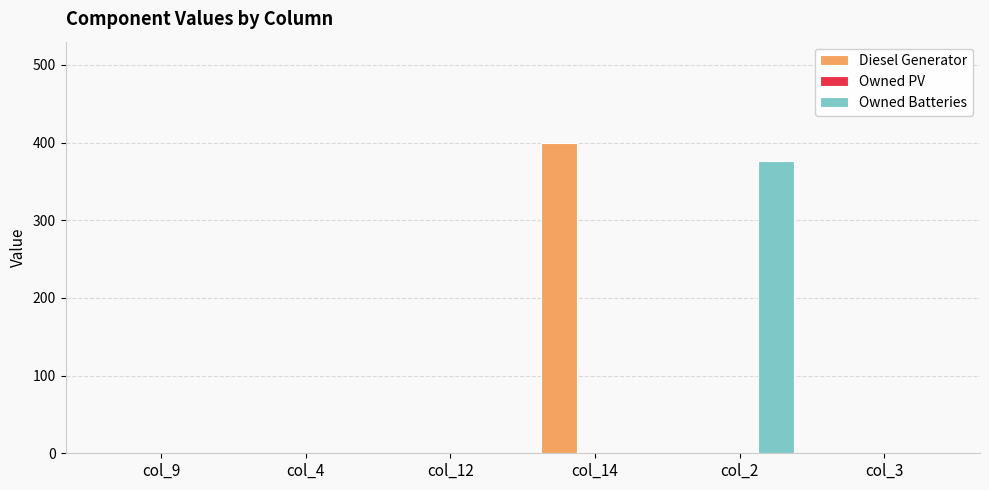

The value of Diesel Generator at col_3 is 0. True or false?

True